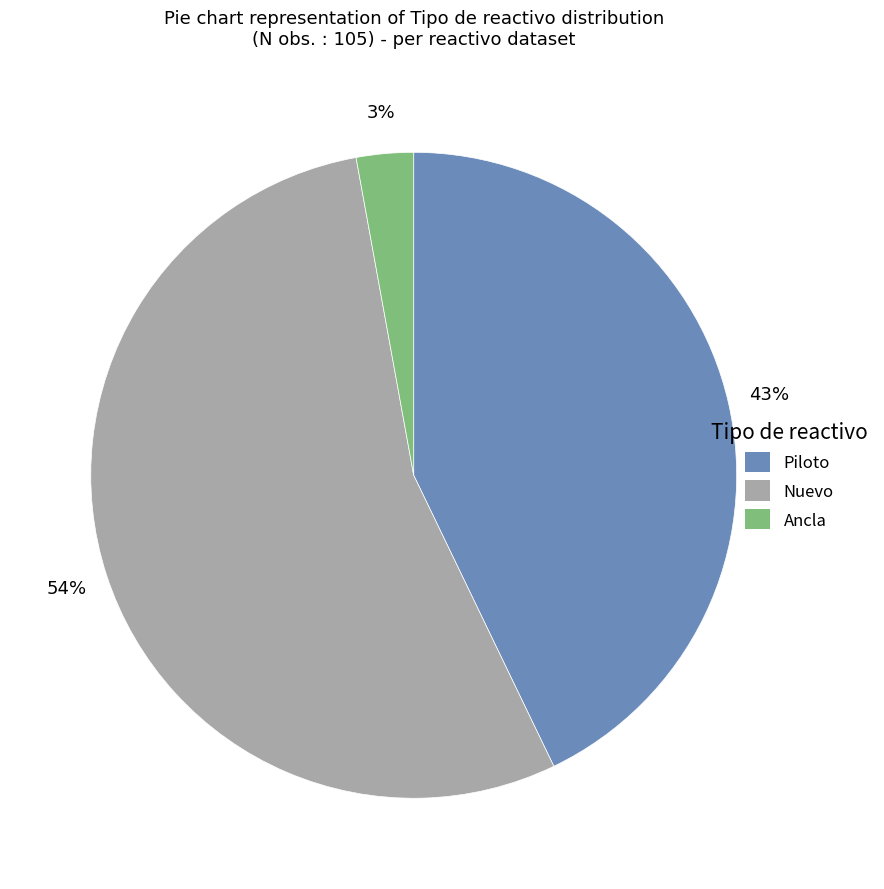

To the nearest percent, what is the difference between the largest and smallest slice percentages?

51%